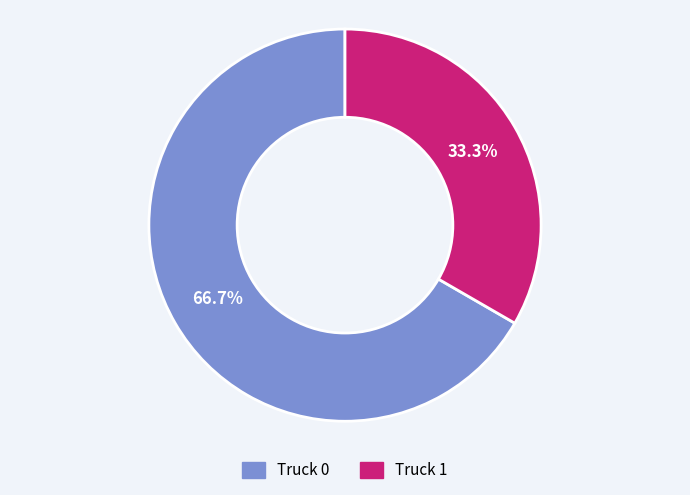

Is the sum of Truck 0 and Truck 1 greater than half?

Yes